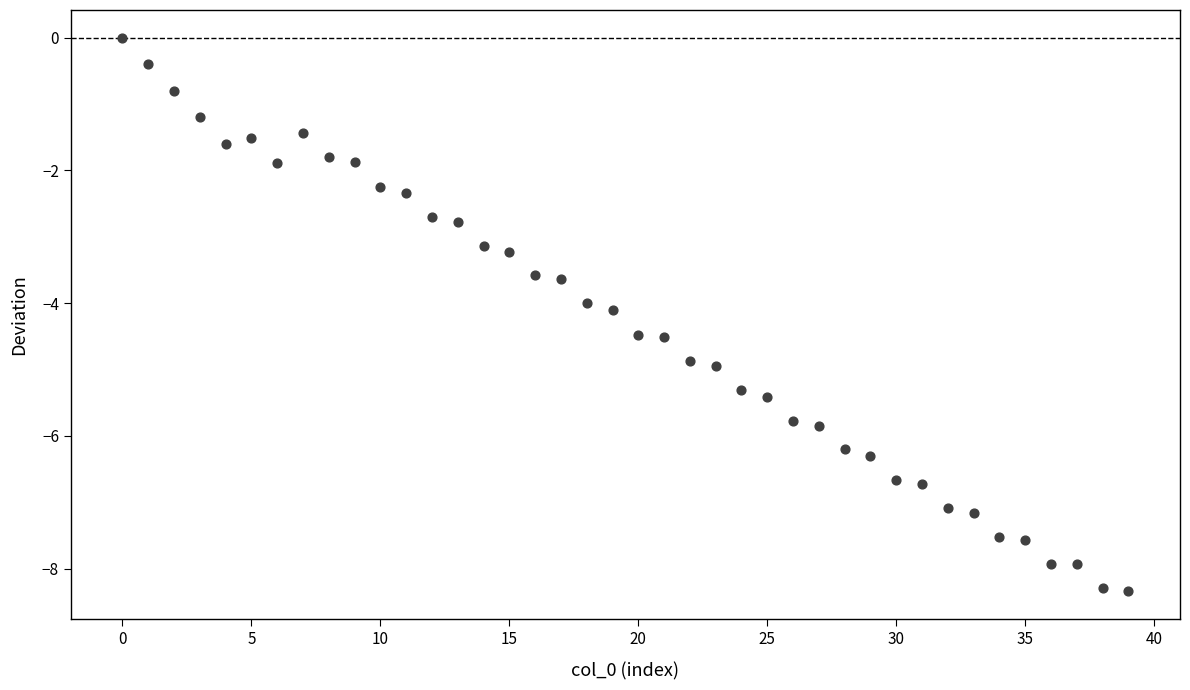

What is the range of Y values (max minus min)?

8.3